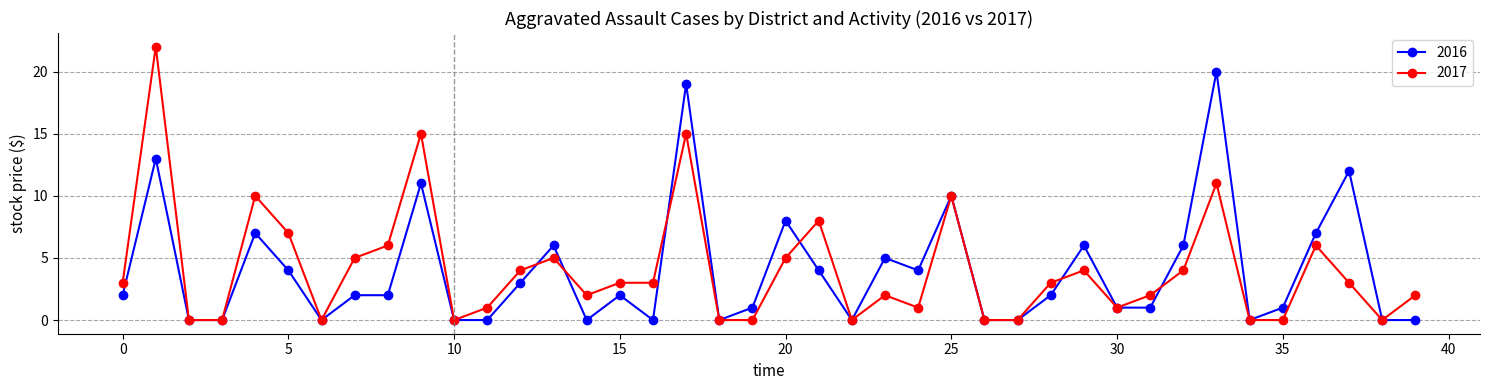

What is the highest value of the 2017 series?

22